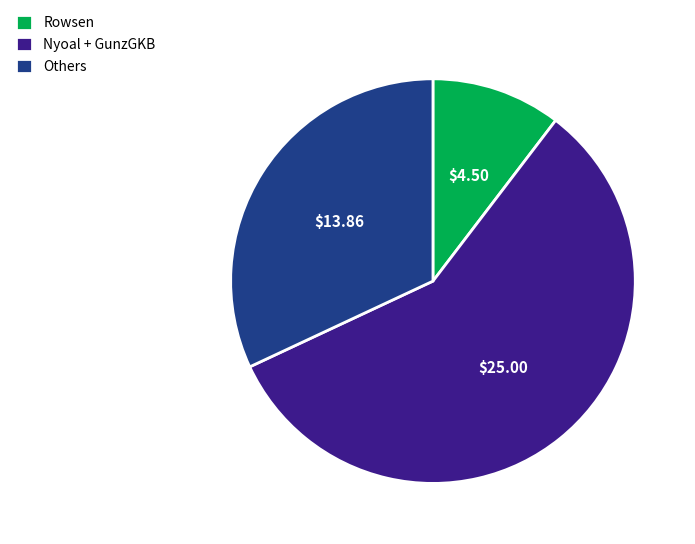

Which category has the smallest portion of the pie?

Rowsen